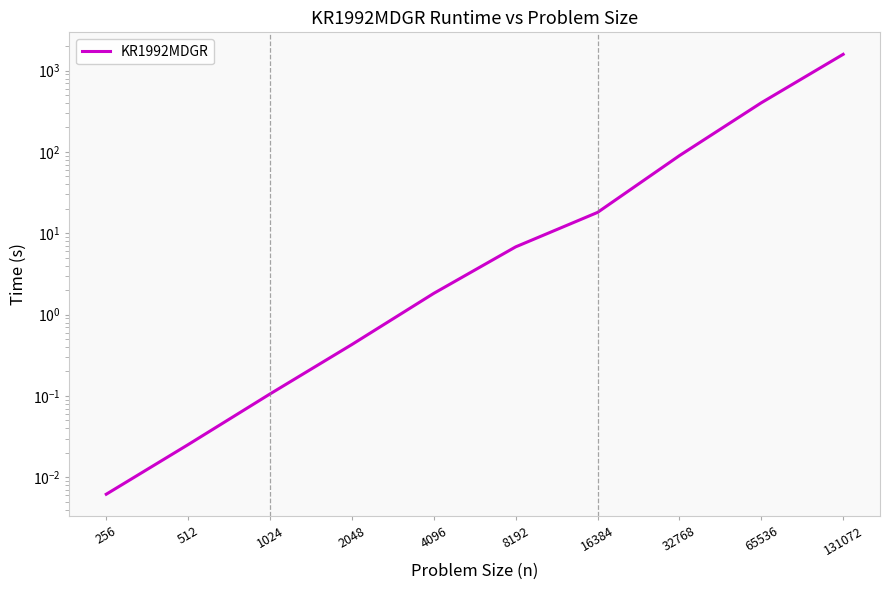

Where does the data first go above 6?

8192